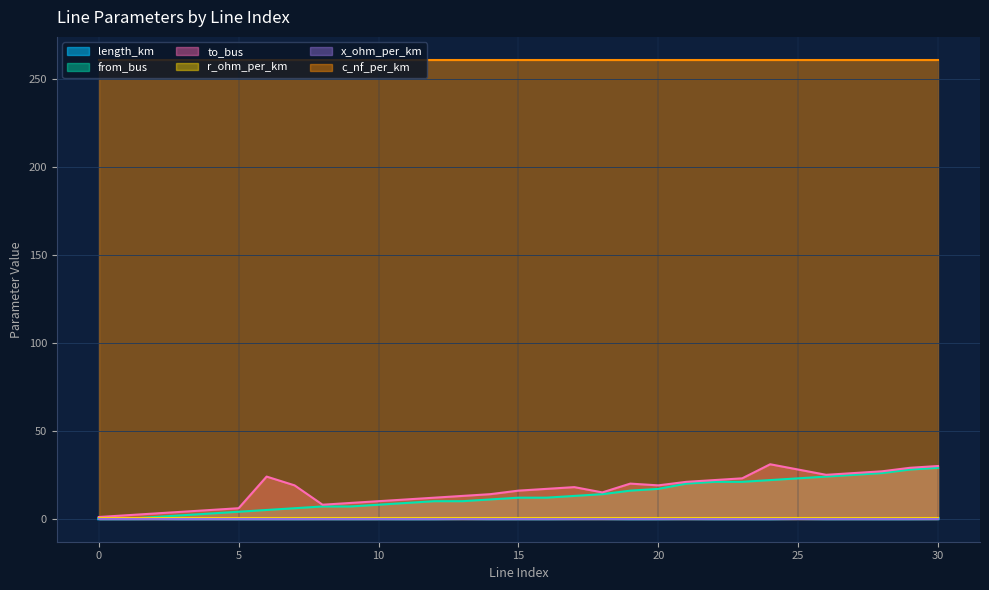

At how many categories does at least one series exceed 30?

31